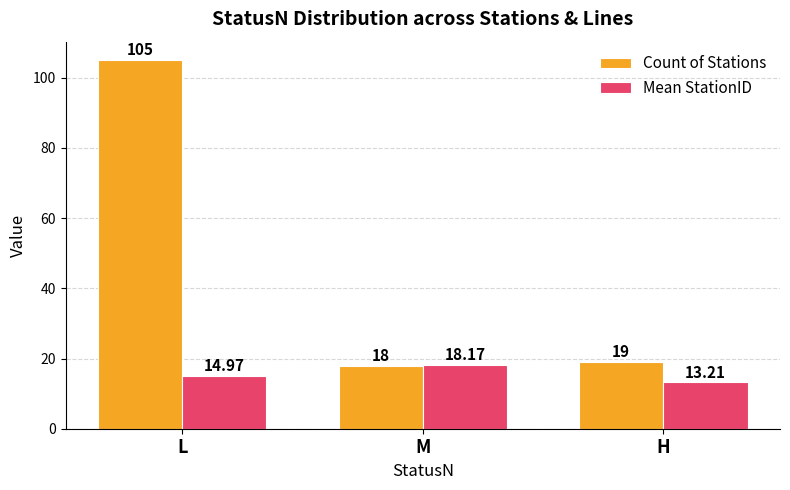

The Count of Stations series shows 19.0 at H. True or false?

True